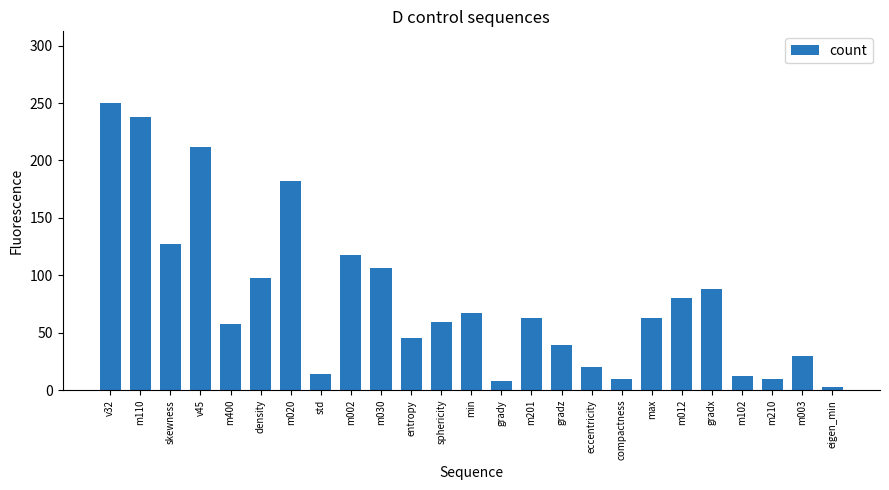

How many categories are shown in the chart?

25